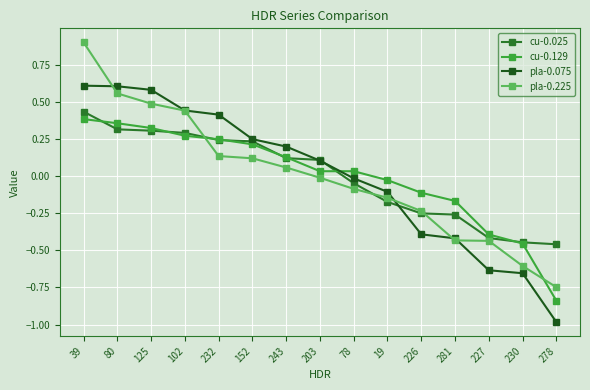

What is the difference between the second highest and minimum values in the cu-0.025 series?

0.8